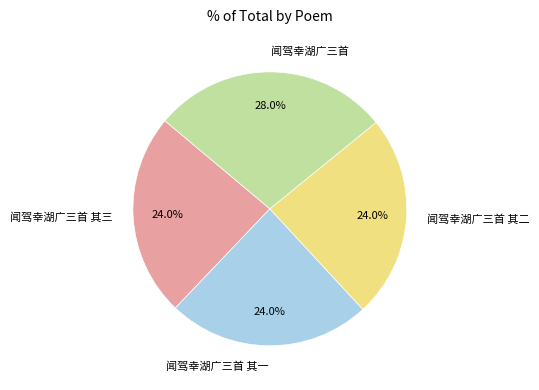

True or false: 闻驾幸湖广三首 accounts for 28% of the total.

True